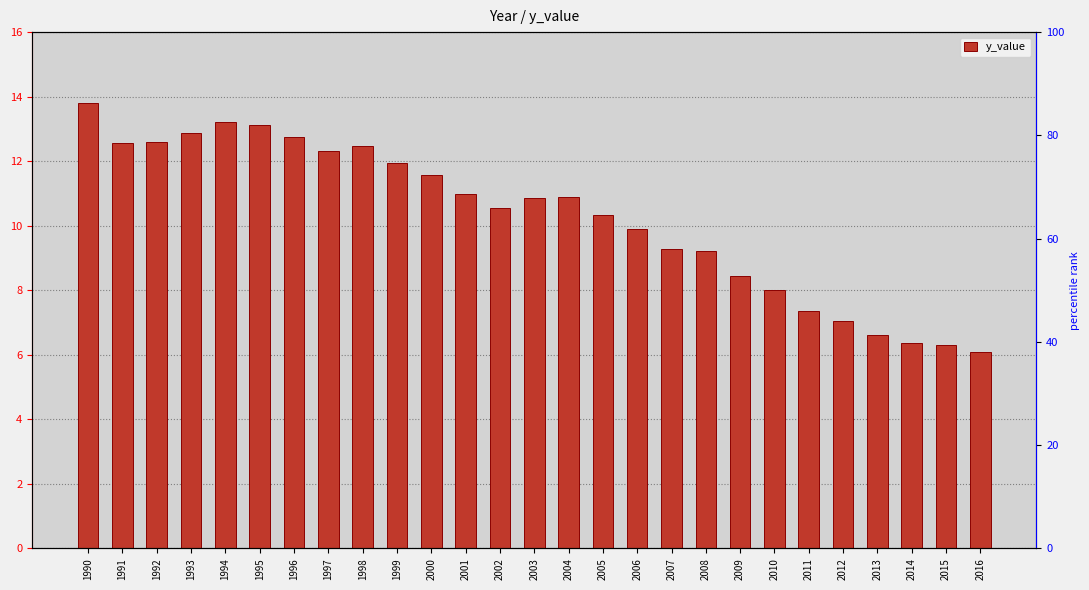

Rank the categories by value from highest to lowest.

1990, 1994, 1995, 1993, 1996, 1992, 1991, 1998, 1997, 1999, 2000, 2001, 2004, 2003, 2002, 2005, 2006, 2007, 2008, 2009, 2010, 2011, 2012, 2013, 2014, 2015, 2016